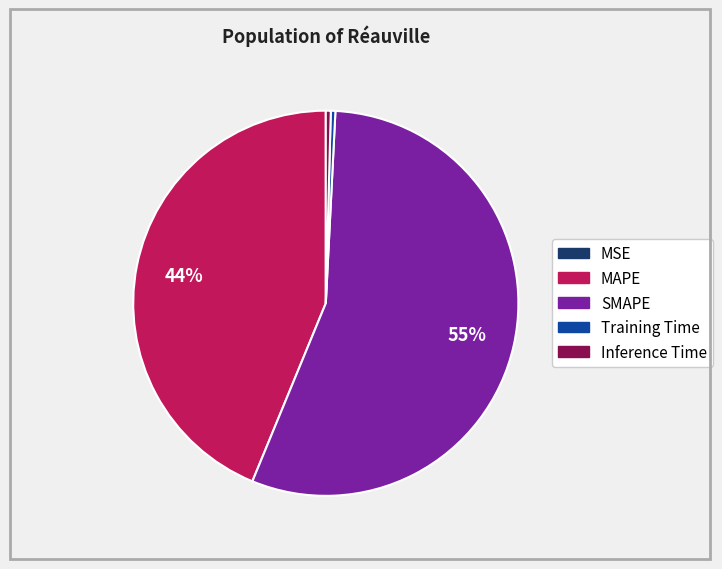

To the nearest percent, what is the average slice percentage?

20%